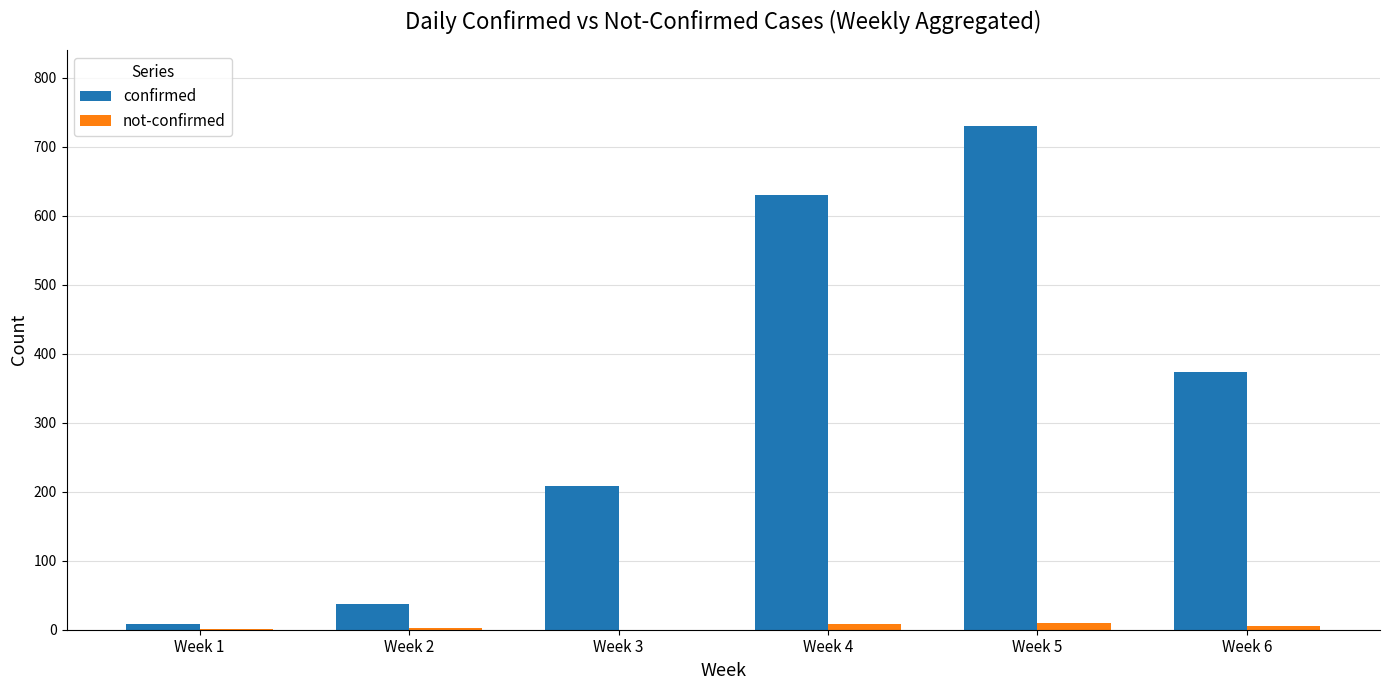

Is the value of confirmed at Week 2 greater than the value of not-confirmed at Week 2?

Yes